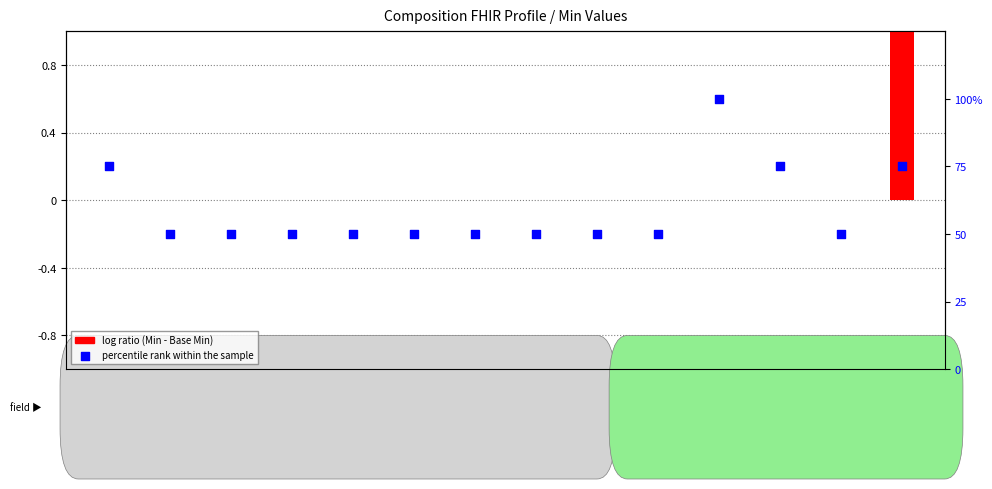

Which series reaches the maximum Y coordinate?

percentile rank within the sample